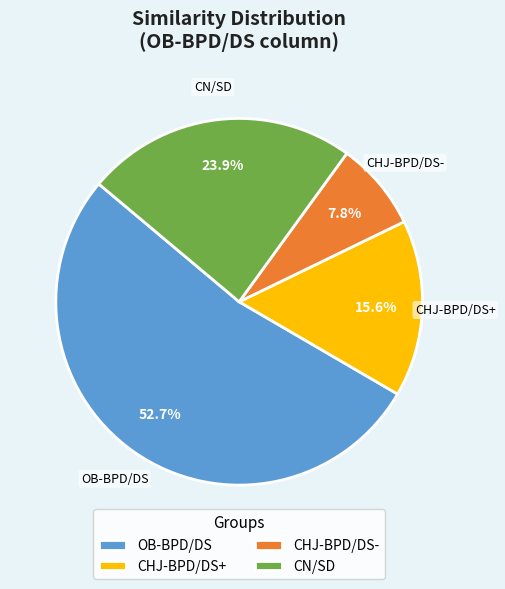

To the nearest percent, what portion does OB-BPD/DS represent?

53%